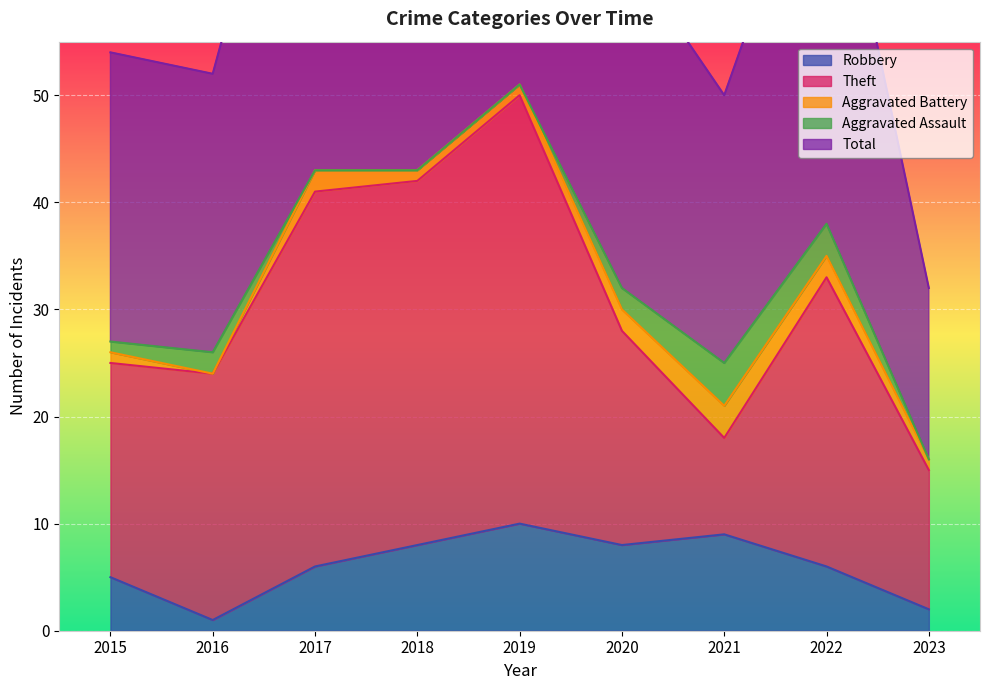

List the series in order of their peak value, lowest first.

Aggravated Battery, Aggravated Assault, Robbery, Theft, Total